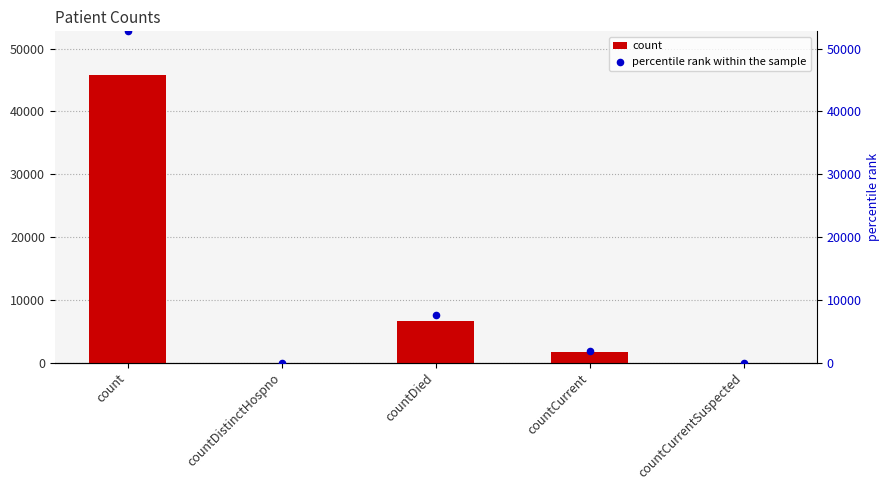

Which series has the largest Y range (max minus min)?

percentile rank within the sample